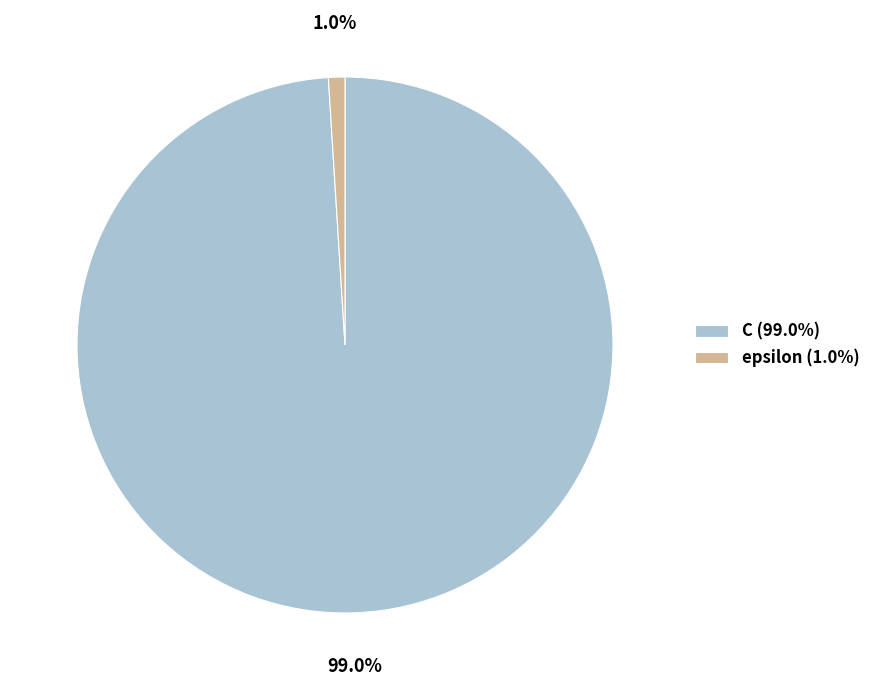

What is the majority slice?

C